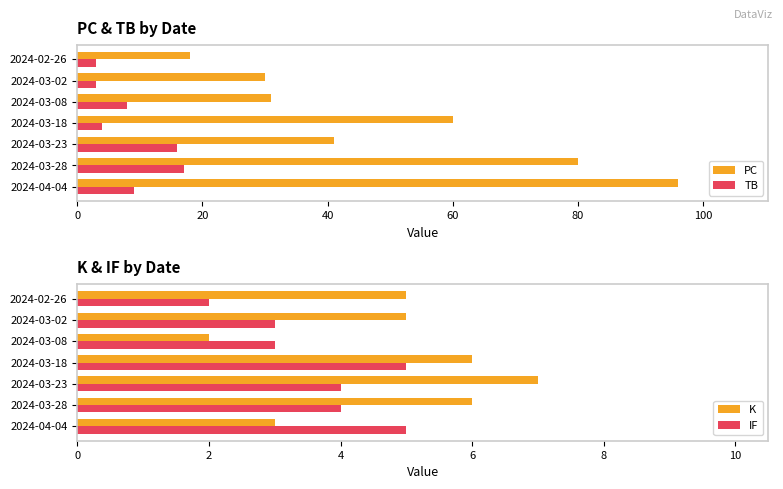

Does the chart contain any negative values?

No